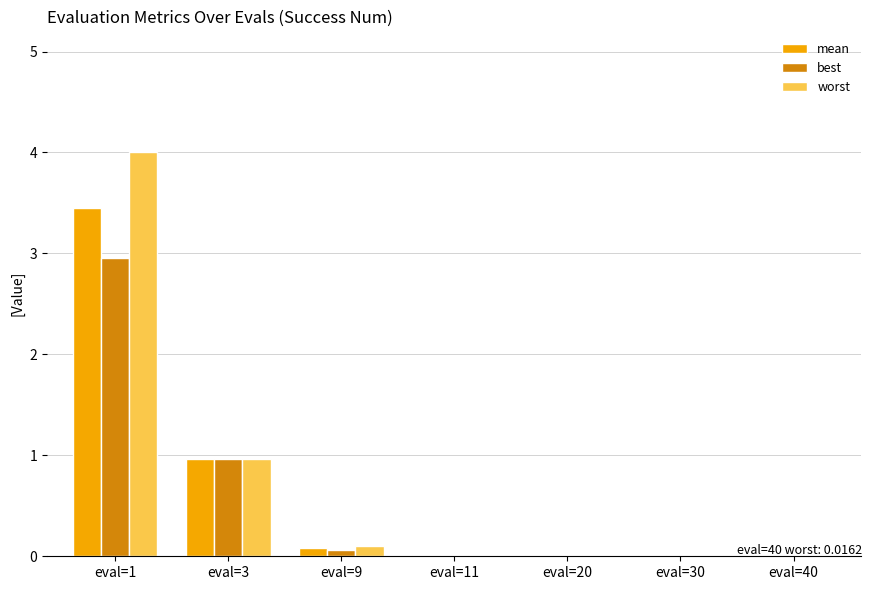

Where is worst nearest to the value 2?

eval=3